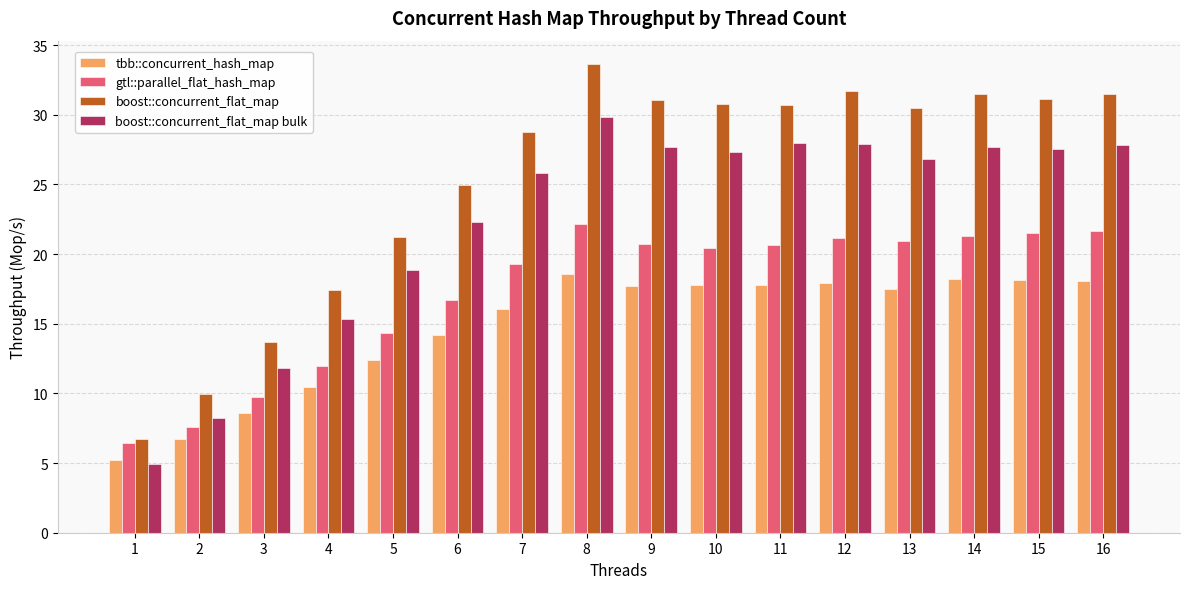

Which category has the highest value across all series?

8